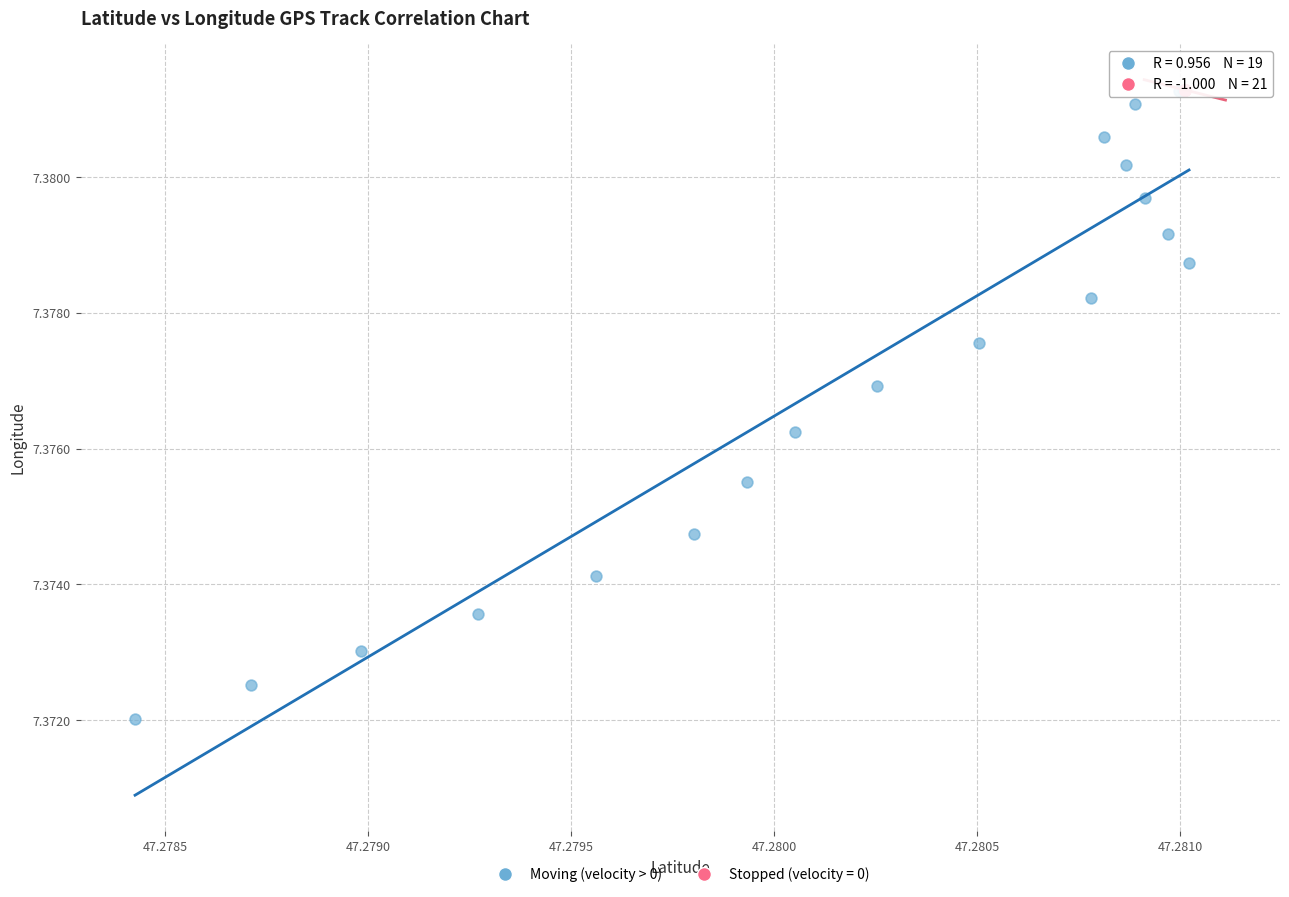

Which series has the widest spread of Y values?

Moving (velocity > 0)